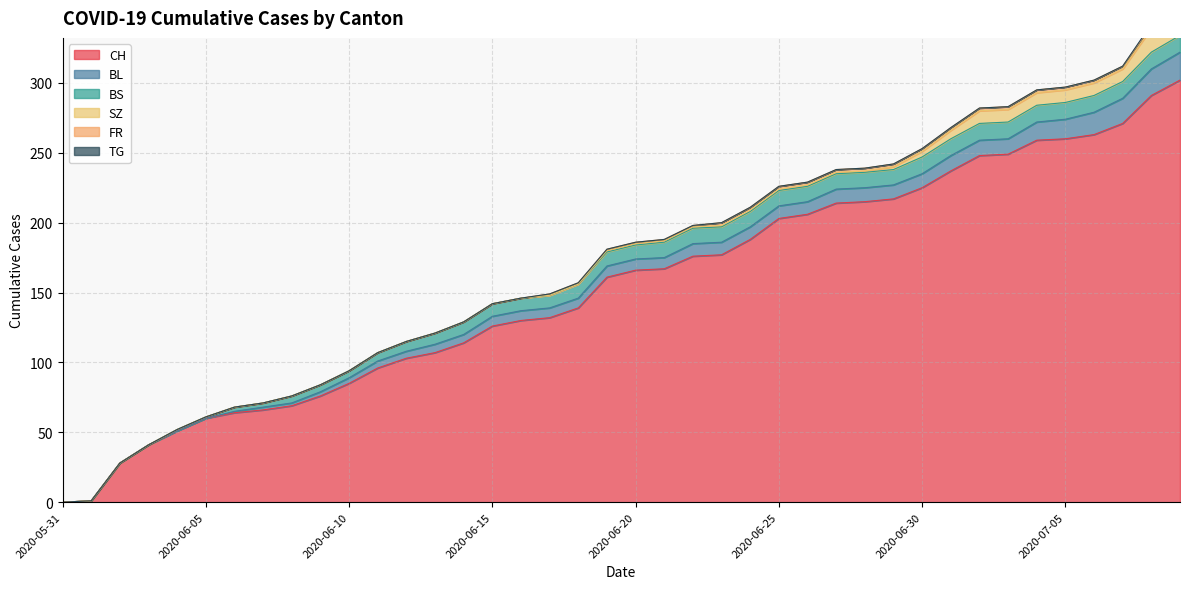

What is the difference between the maximum and second lowest values in the FR series?

2